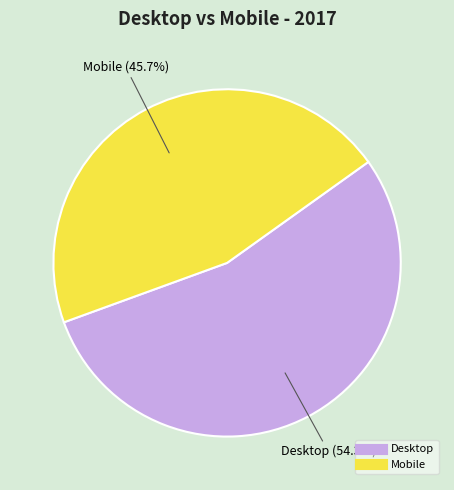

Rank the categories by value from lowest to highest.

Mobile, Desktop